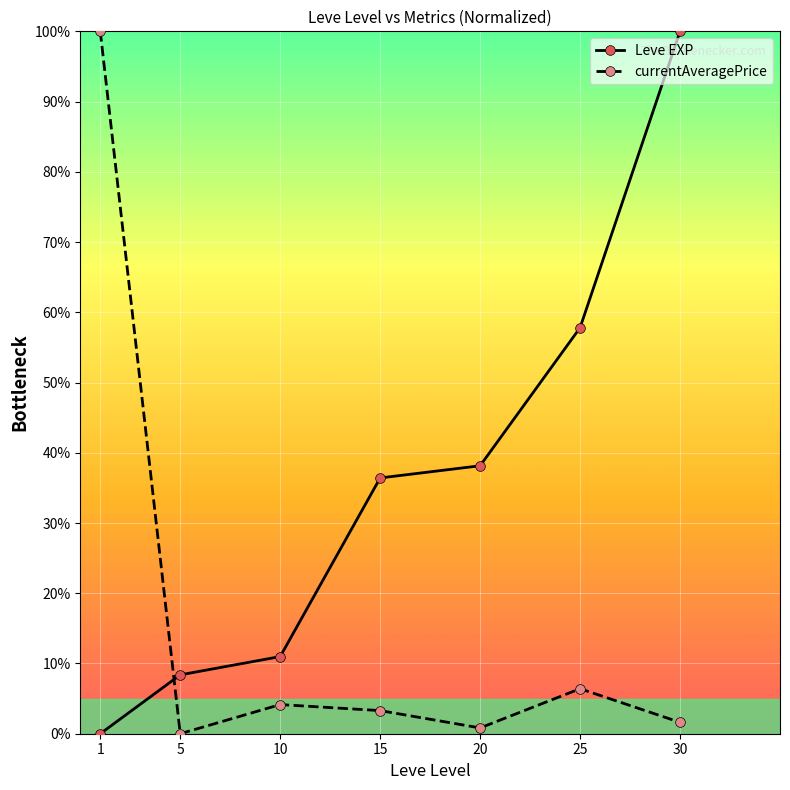

What is the sum of all currentAveragePrice values?

116.3